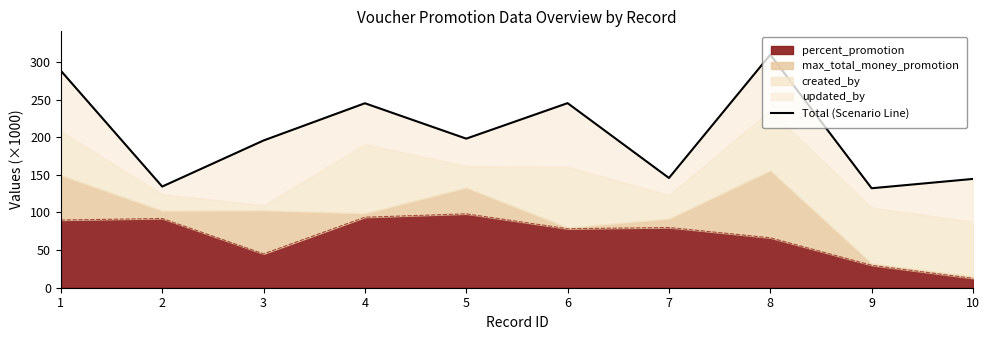

True or false: there are more than 1 points higher than both neighbors.

True